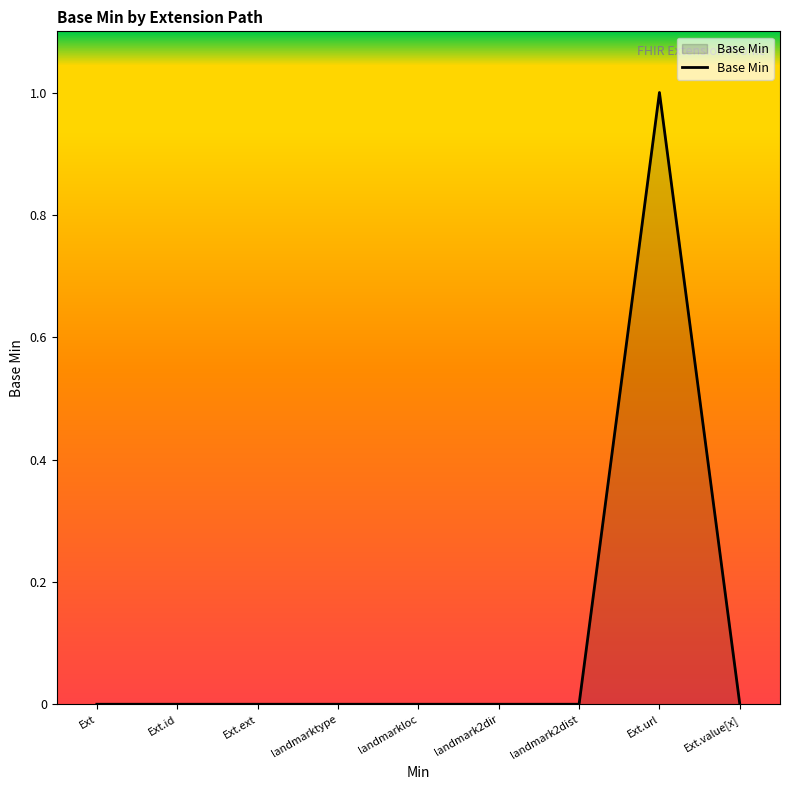

The value at Ext.id is 0. True or false?

True